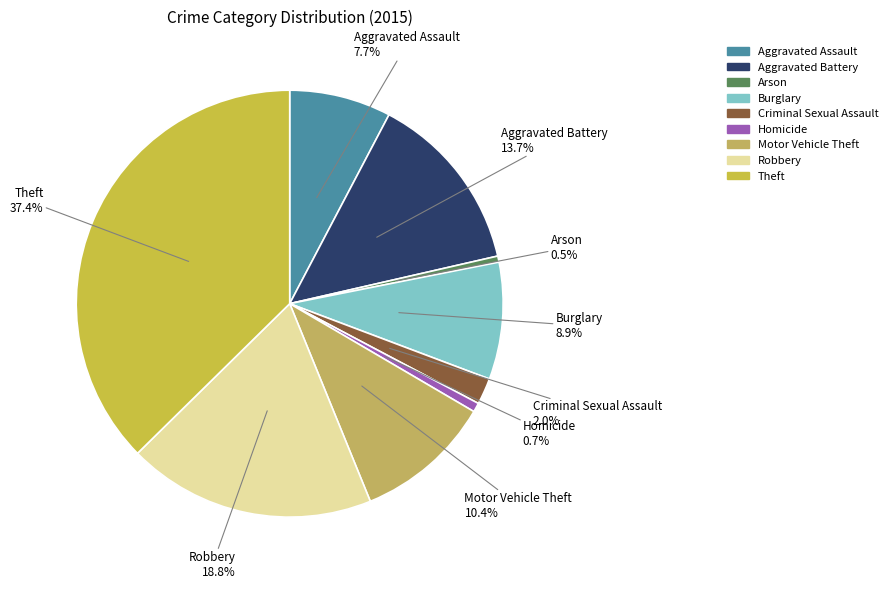

Does Criminal Sexual Assault account for over 50% of the chart?

No